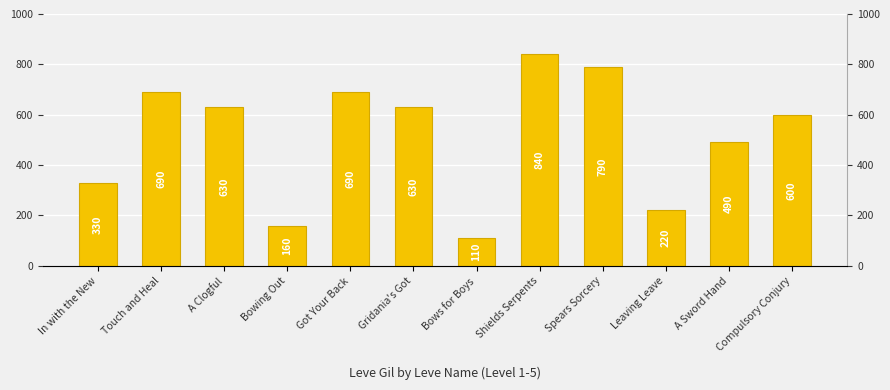

Between Touch and Heal and Shields Serpents, which is larger?

Shields Serpents